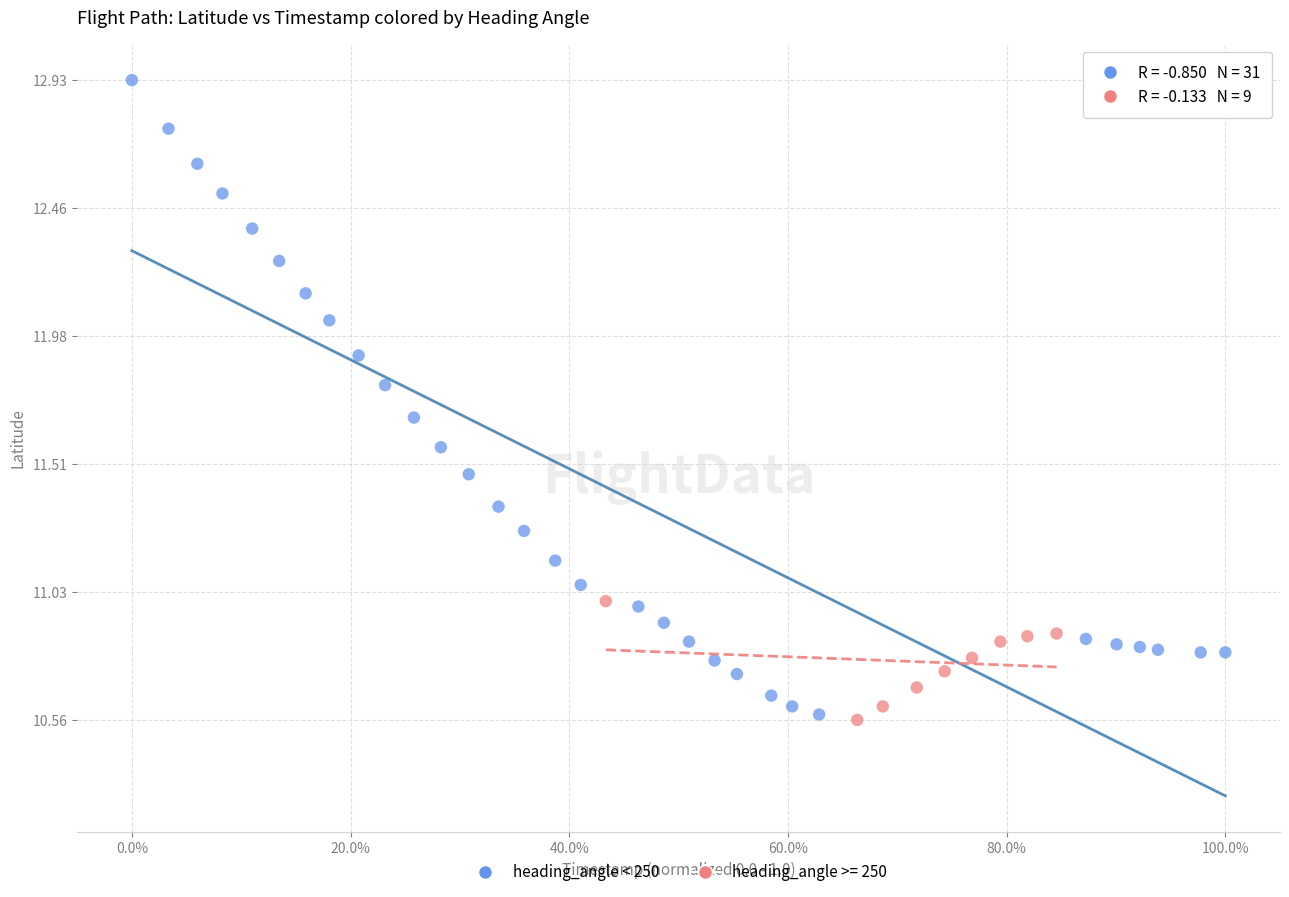

Which series has the largest Y range (max minus min)?

heading_angle < 250